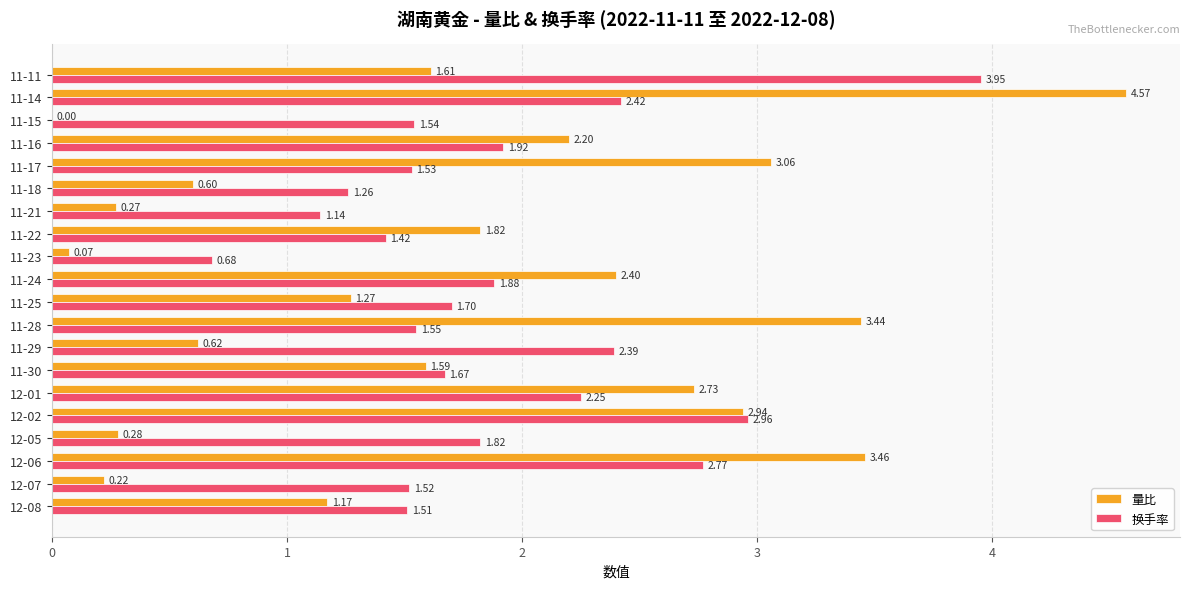

Which series changed the most between 12-05 and 11-16?

量比